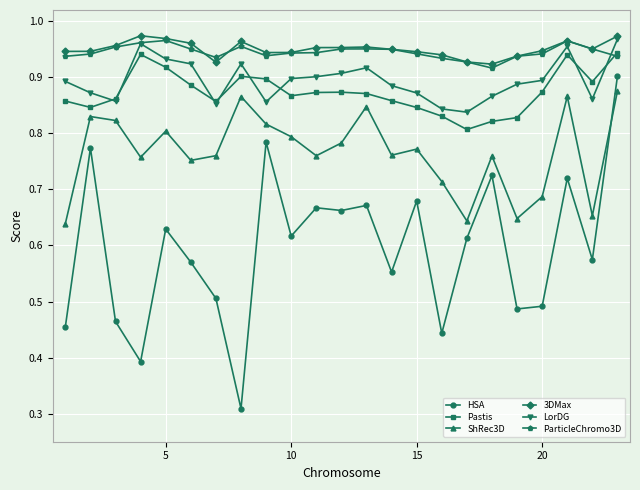

What is the difference between the second highest and second lowest values in the LorDG series?

0.1